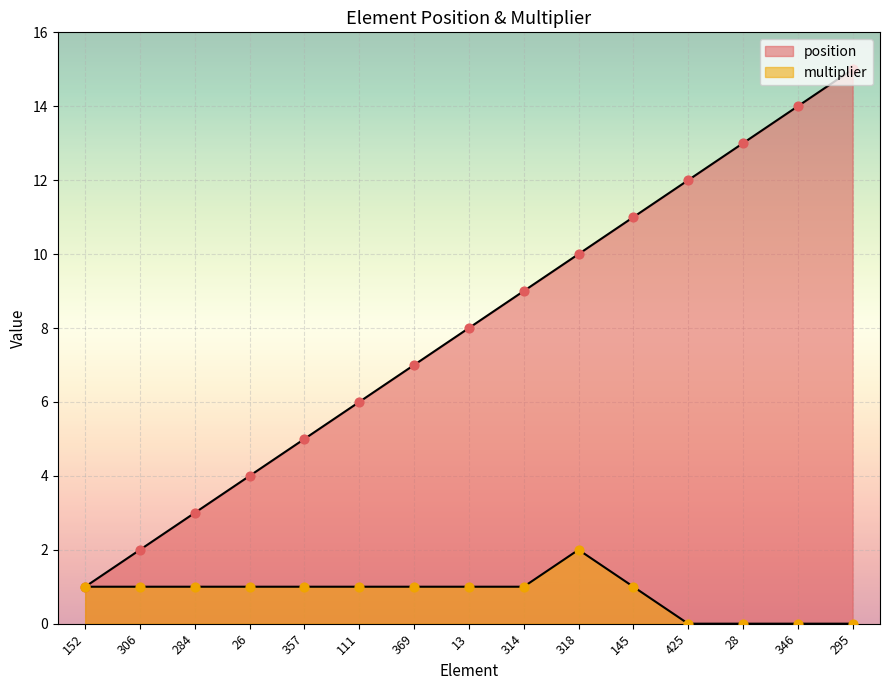

Which series reaches the maximum Y coordinate?

position